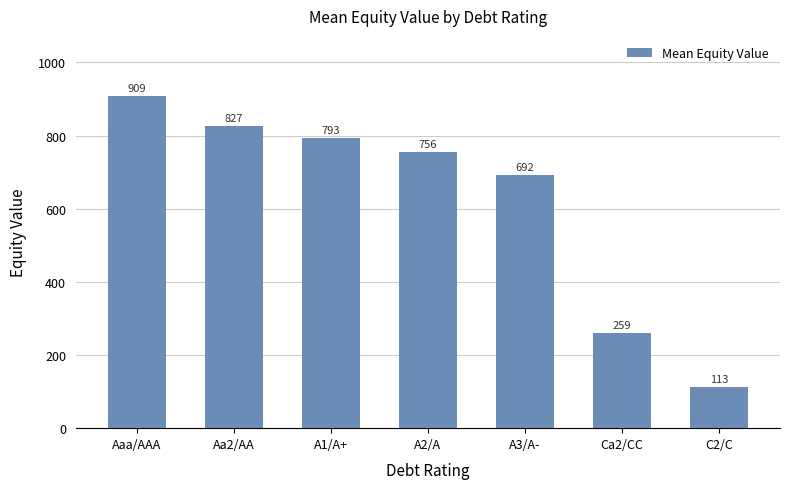

What position from the right is Aa2/AA?

6